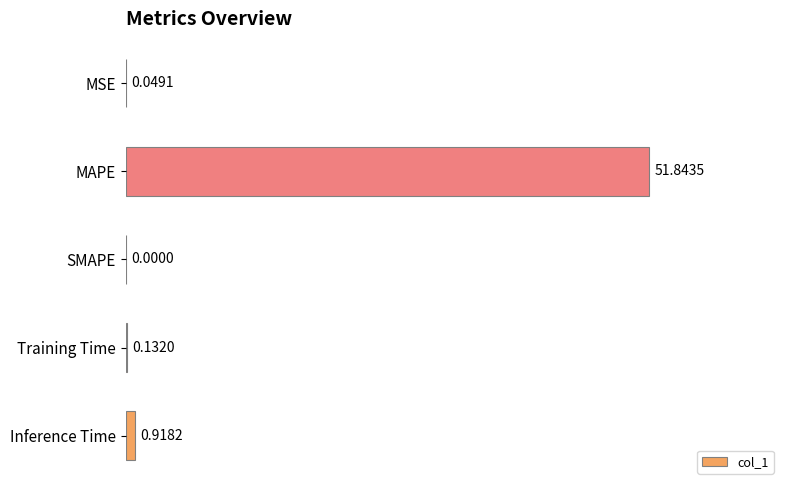

Count the number of values greater than 0.

4